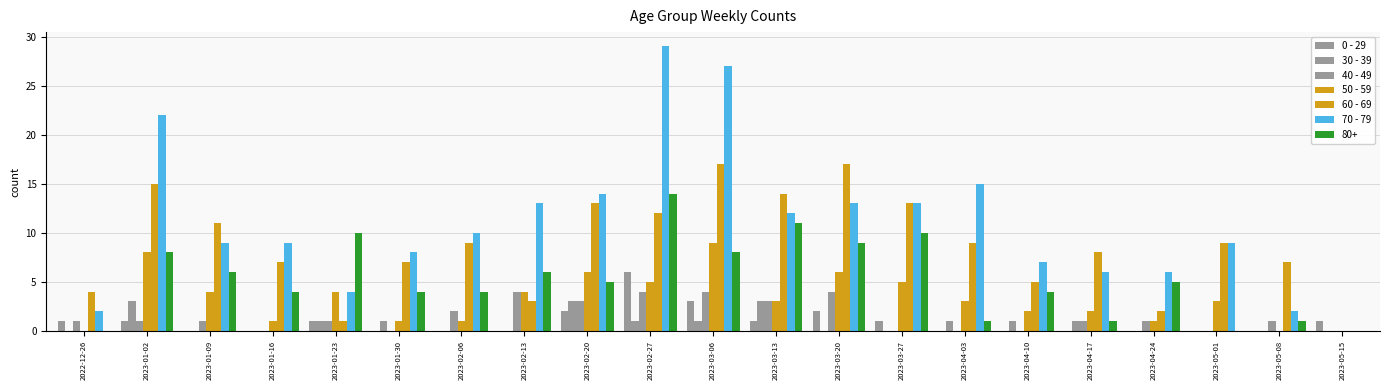

How many positive values does the 60 - 69 series have?

20